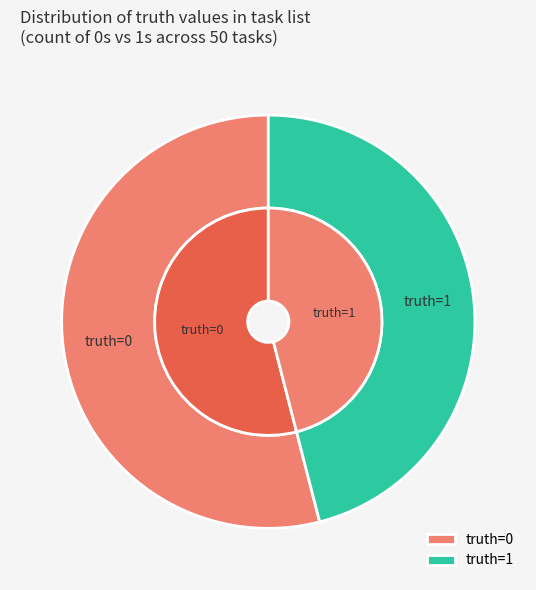

What is the change in value from 0 to 1?

-4